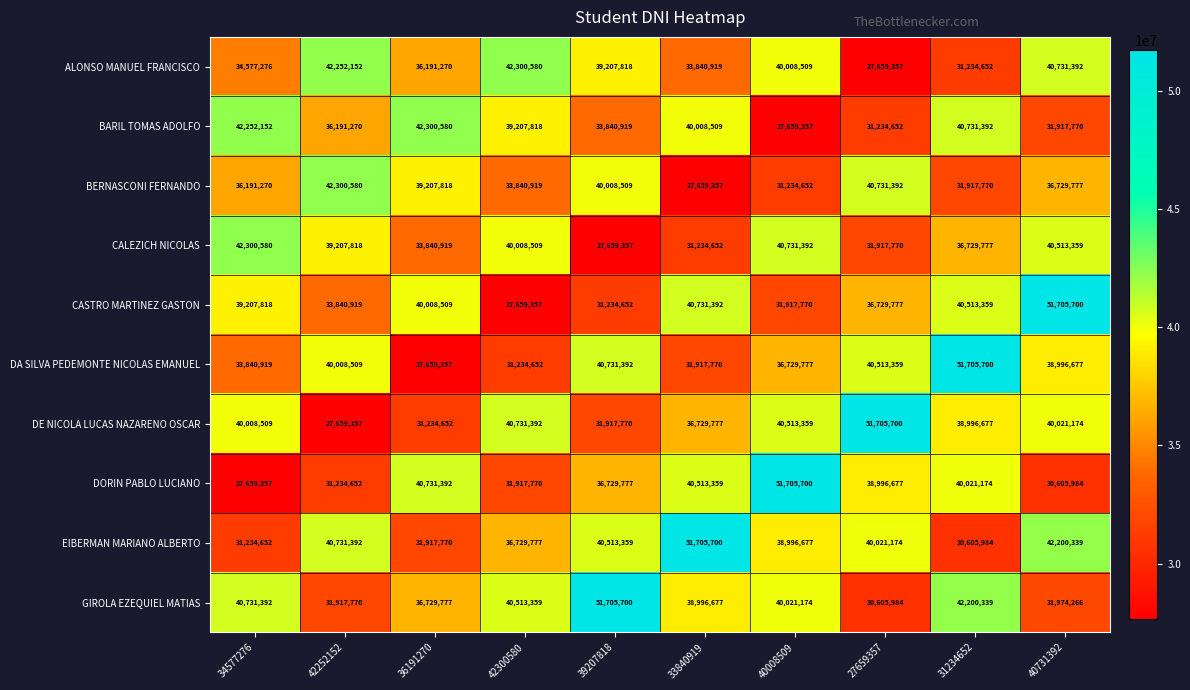

What is the spread (max minus min) of values at 40008509?

24046343